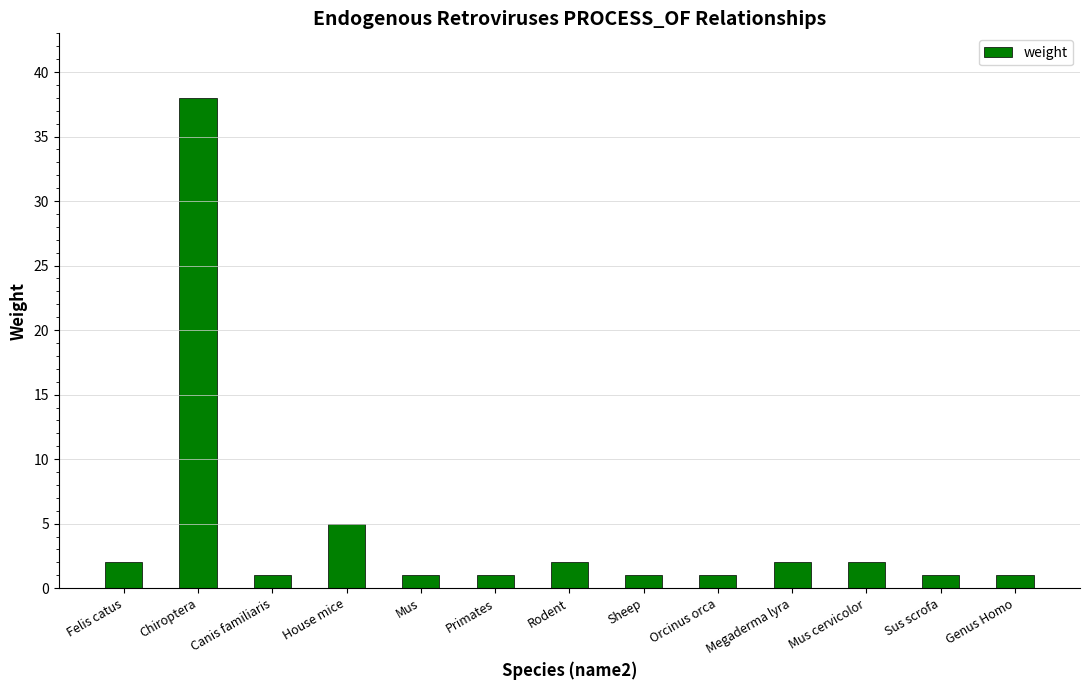

What is the ratio of the value at Mus cervicolor to the value at House mice?

0.4